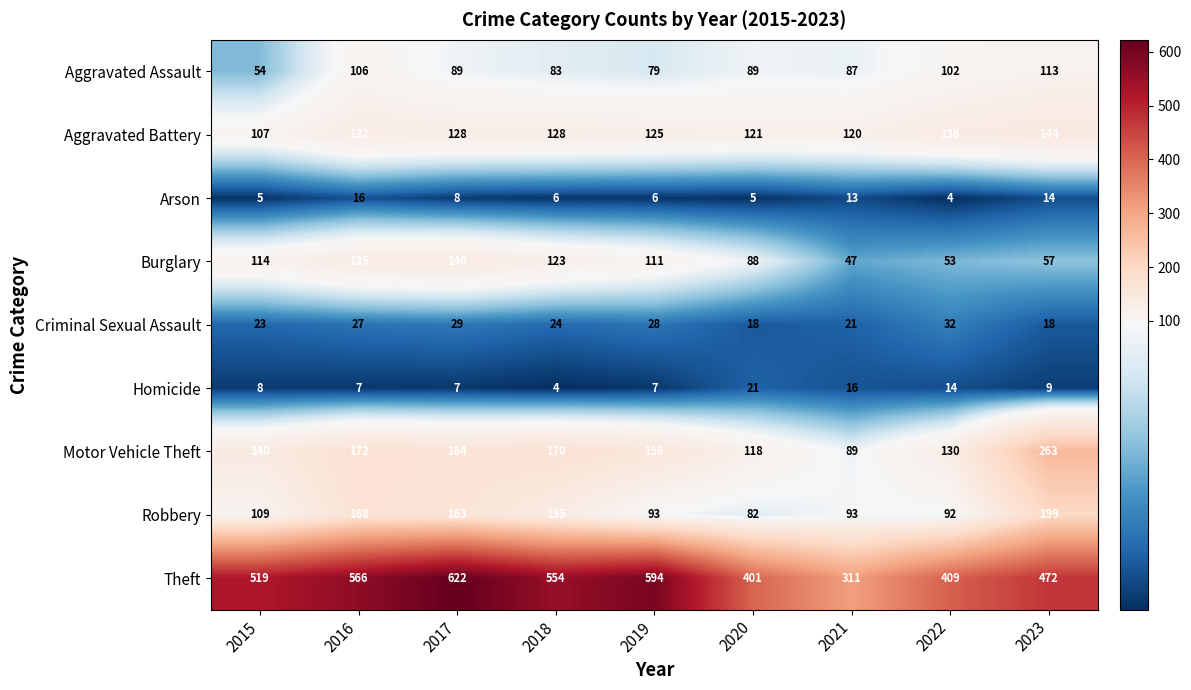

At which category does the chart reach its peak across all series?

2017